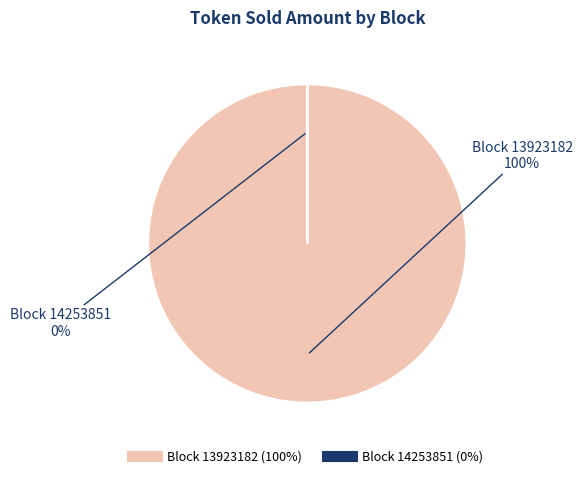

The 13923182 slice represents 99% of the pie. True or false?

False